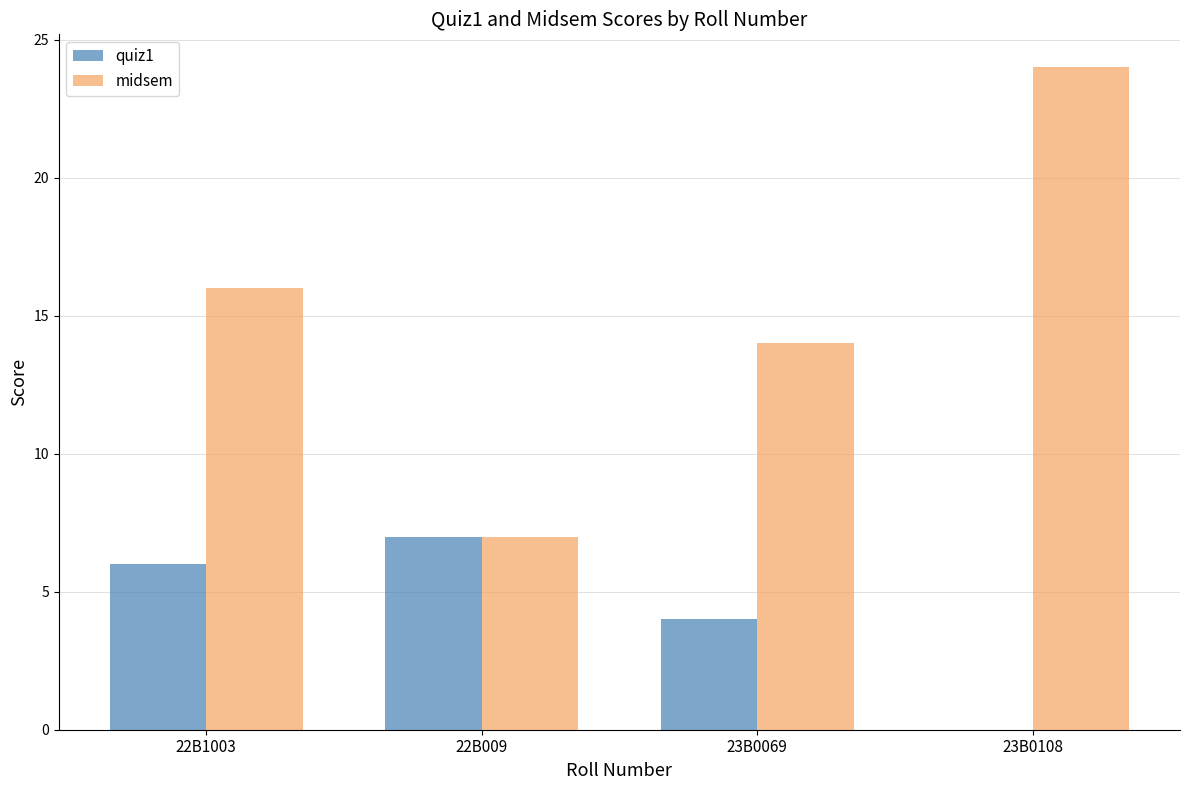

Reading right to left, list all the values displayed in this chart.

quiz1: 23B0108=0	23B0069=4	22B009=7	22B1003=6
midsem: 23B0108=24	23B0069=14	22B009=7	22B1003=16